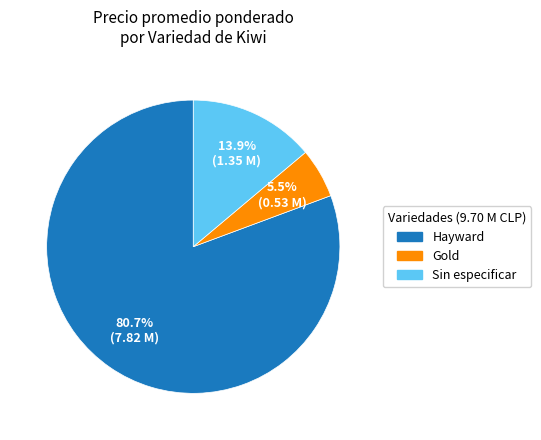

How many segments does this pie chart have?

3